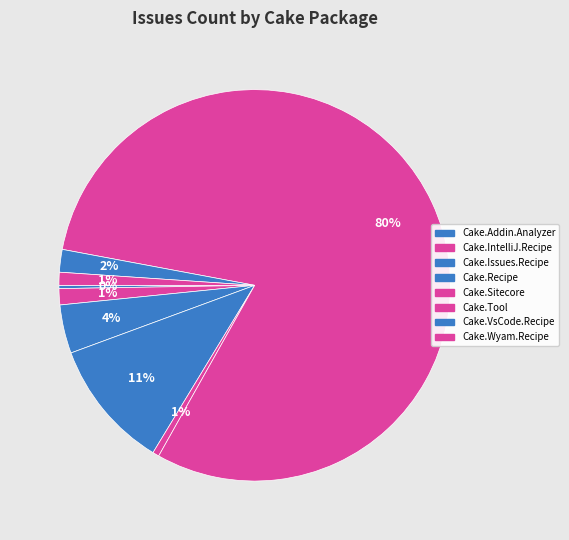

Which category has the biggest portion of the pie?

Cake.Tool